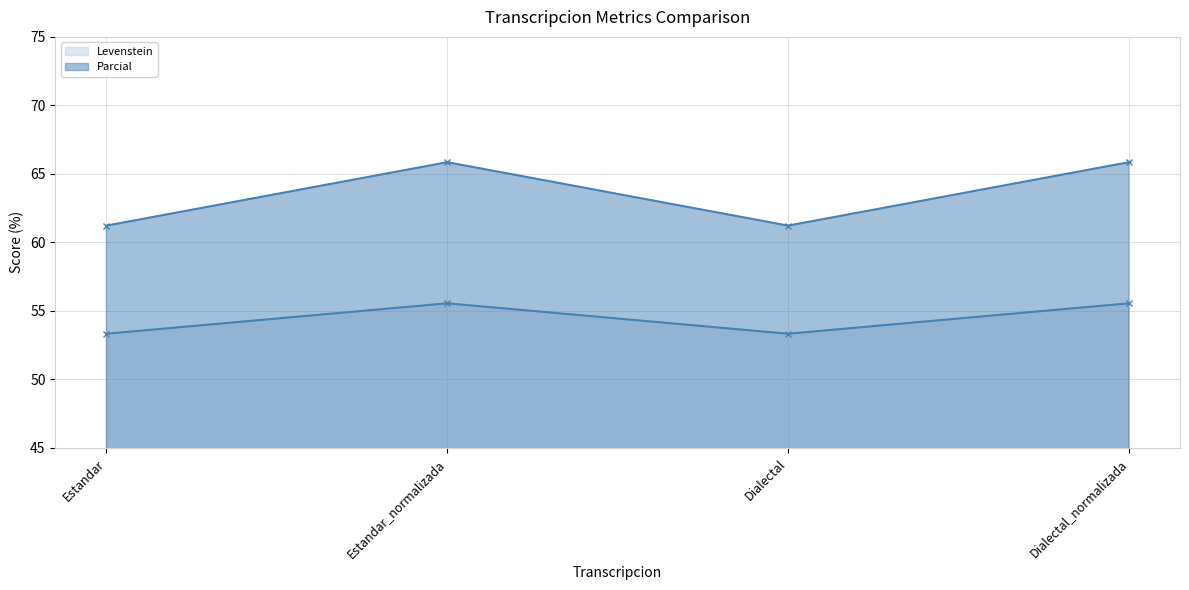

How many series are shown in this chart?

2